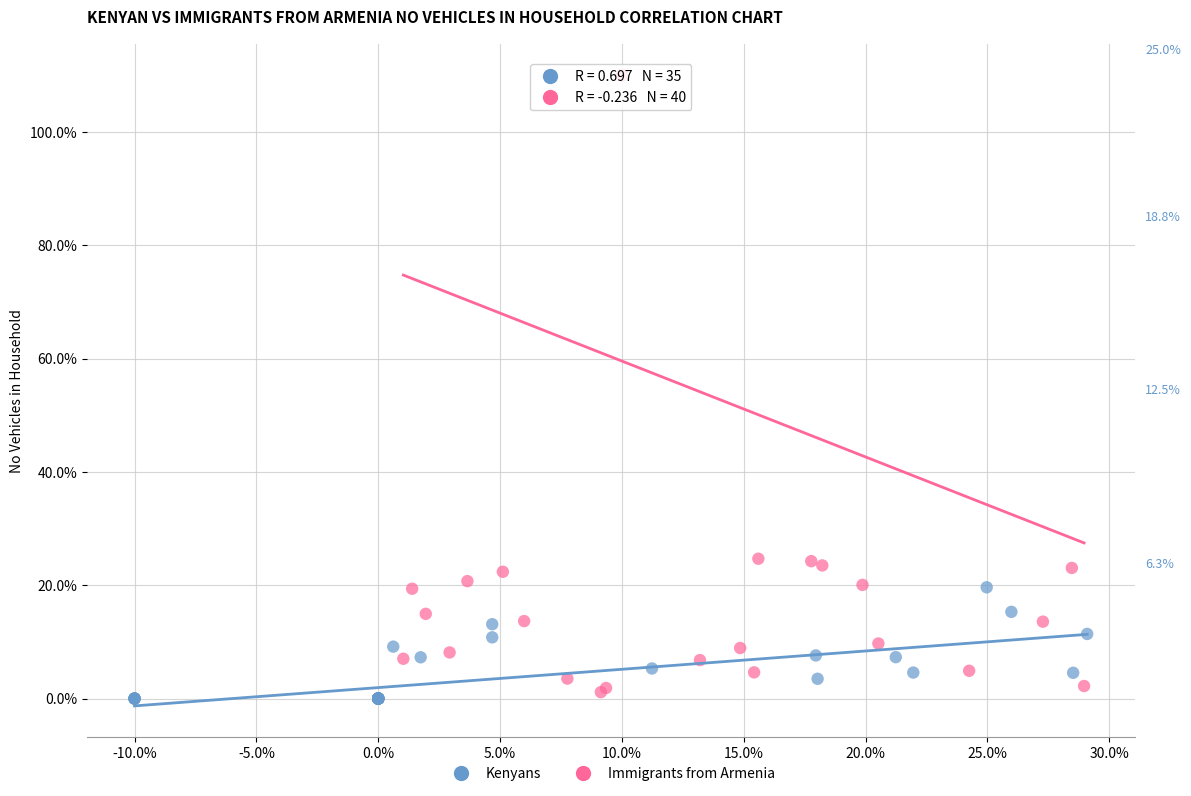

What are all the series names shown in the legend?

Kenyans, Immigrants from Armenia